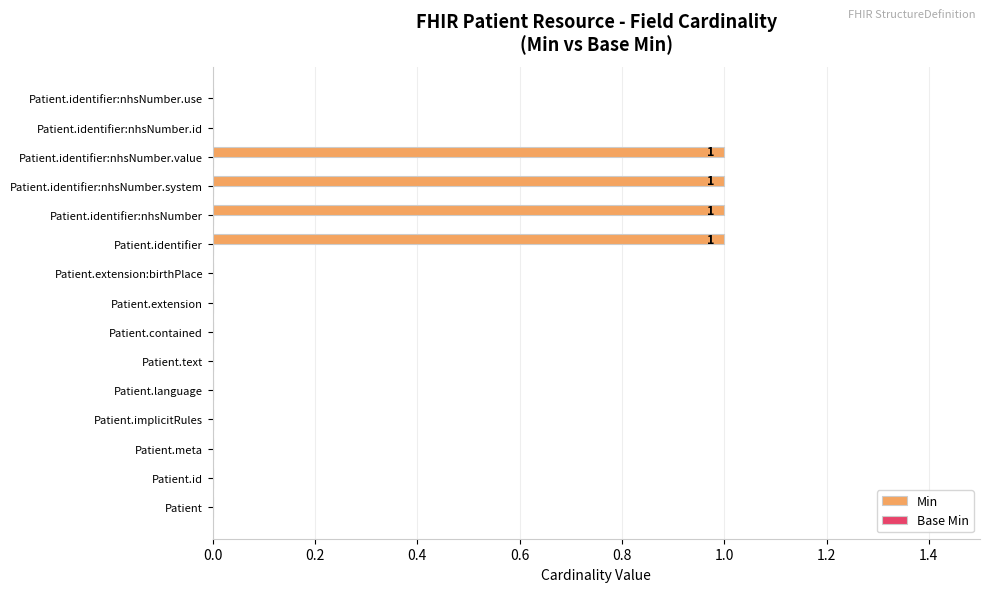

Which has a higher value, Patient or Patient.identifier:nhsNumber?

Patient.identifier:nhsNumber